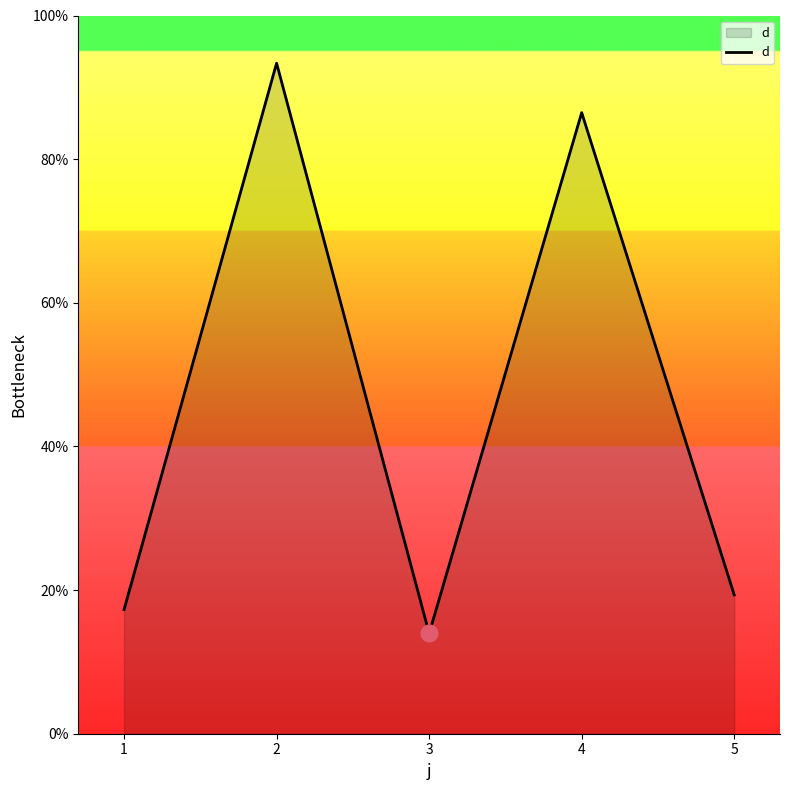

List the labels in order of value, largest first.

2, 4, 5, 1, 3